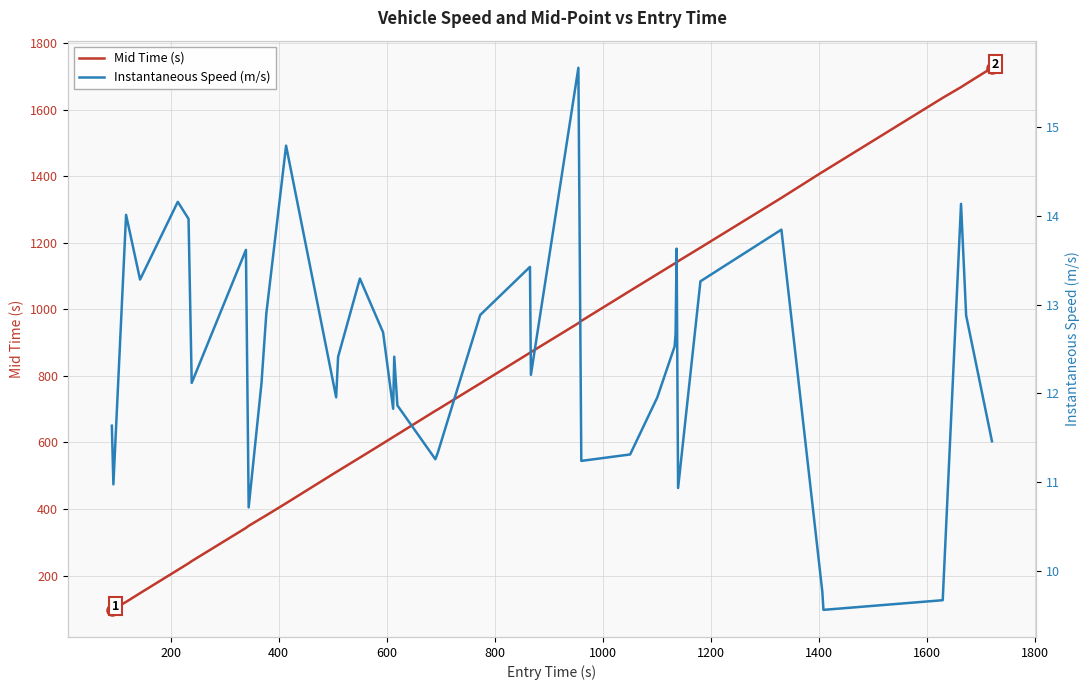

What is the minimum value for Mid Time (s)?

97.2